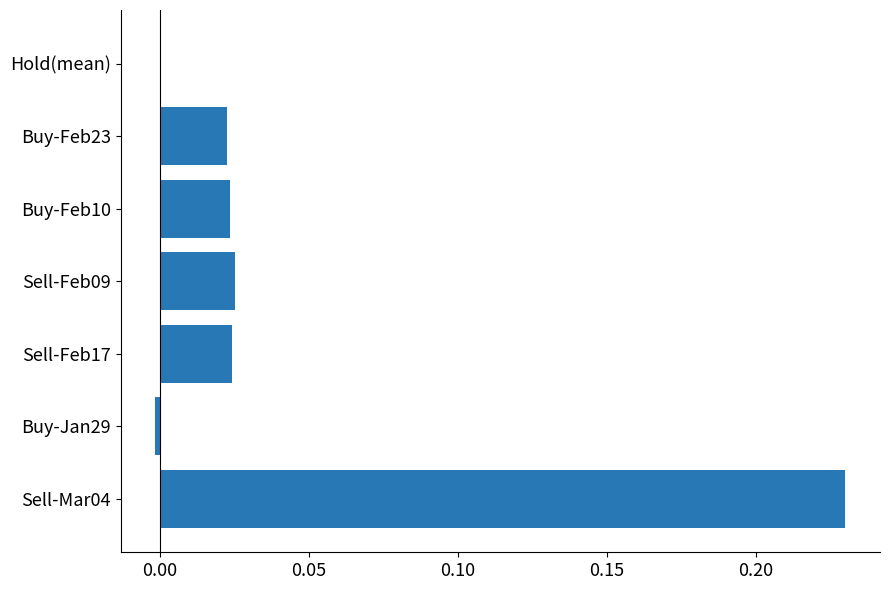

Is it true that the value at Sell-Feb09 is 0.0?

True